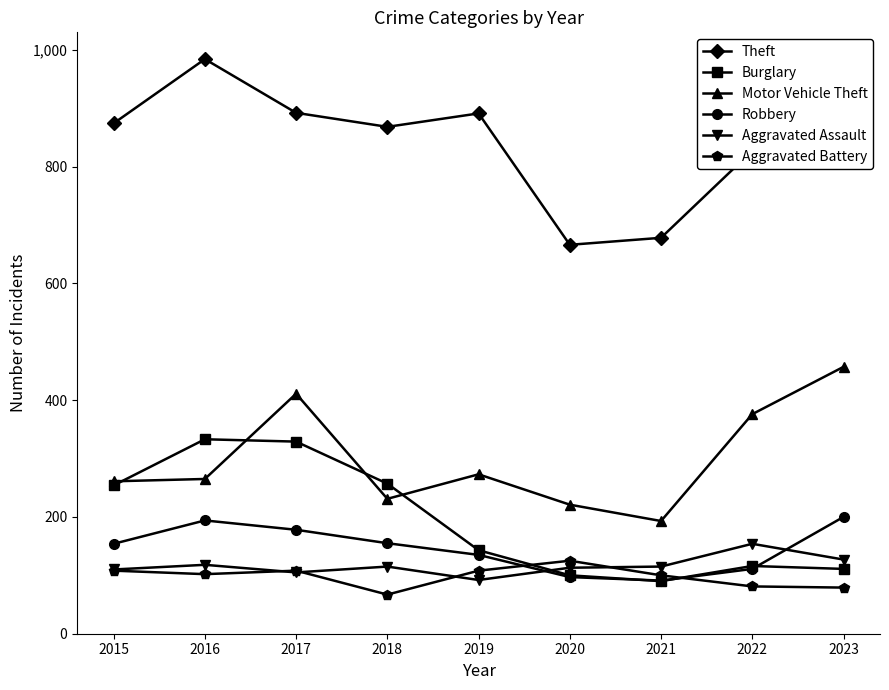

What is the lowest value of the Aggravated Battery series?

67